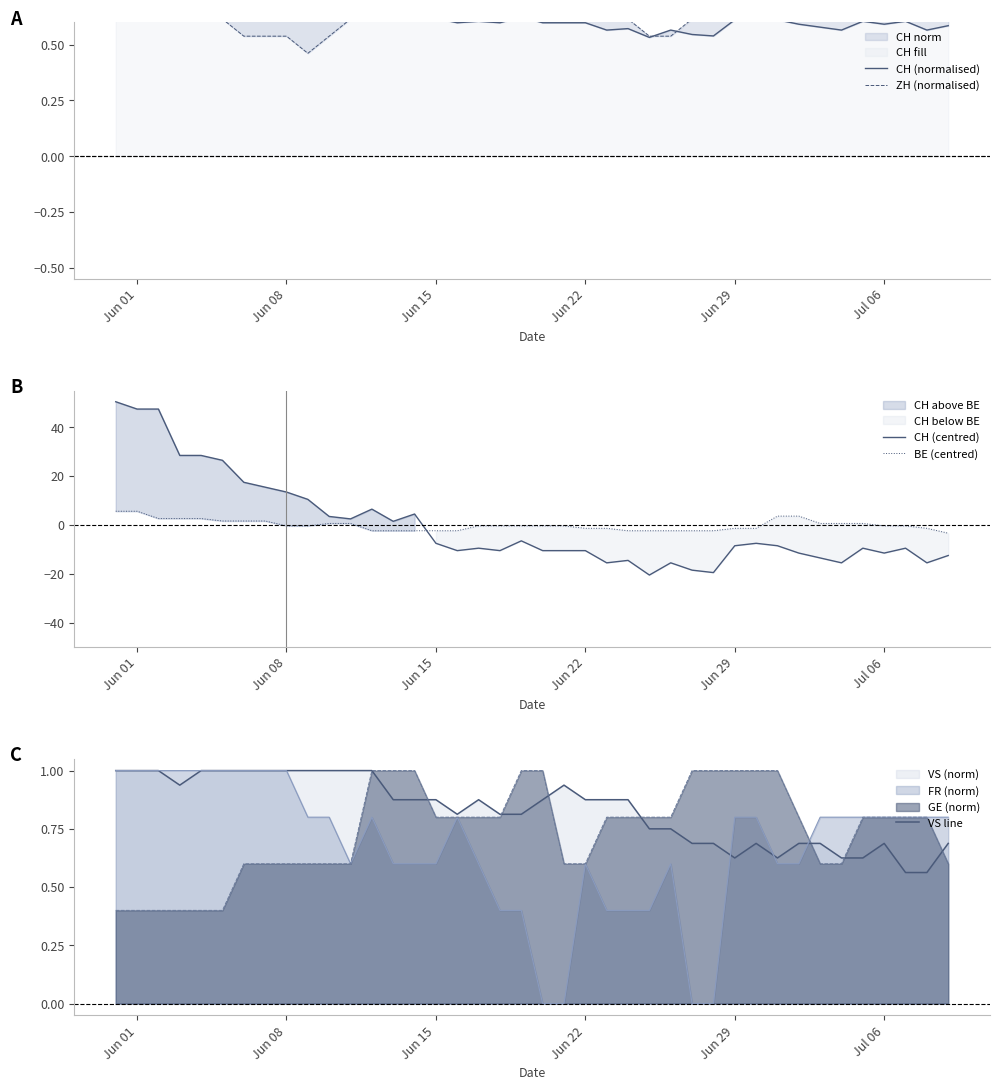

True or false: CH (centred) has a value of 9.5 at Jul 06.

False